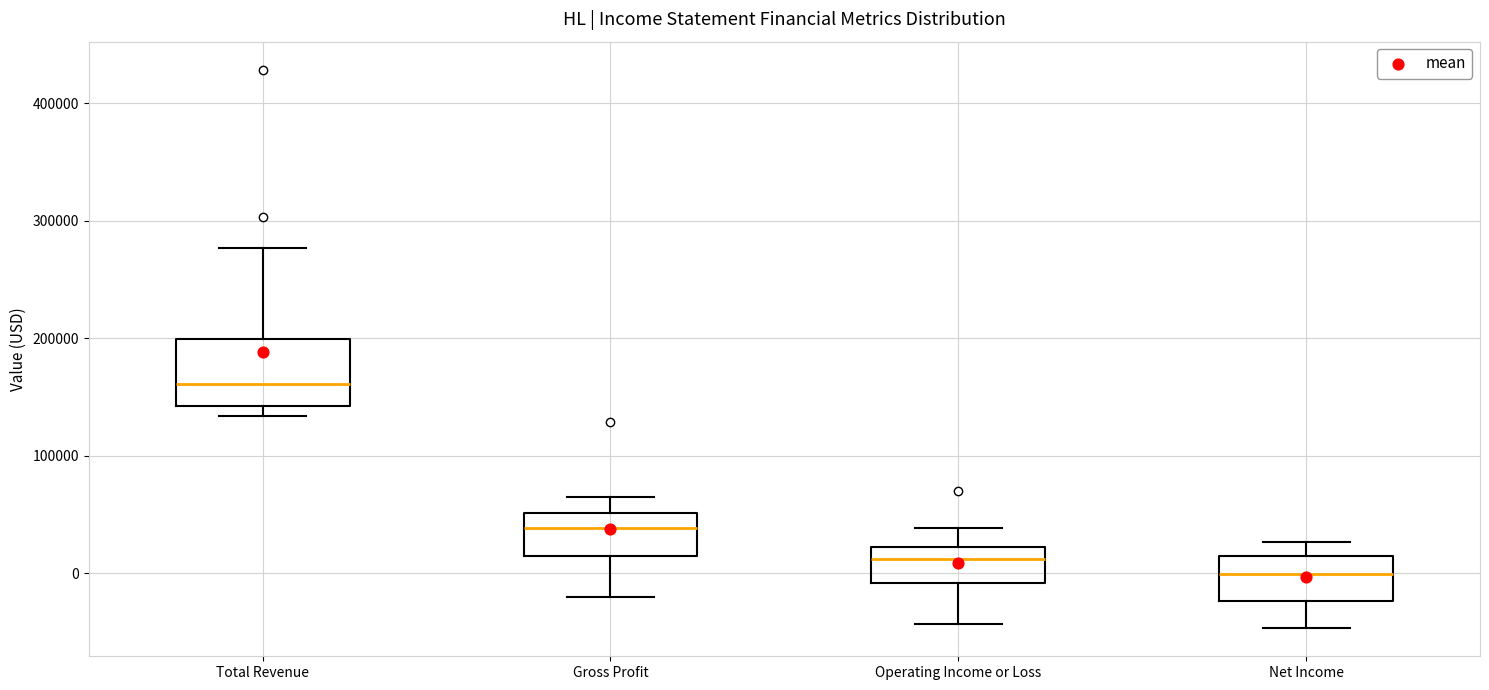

Reading left to right, read every box against the y-axis: the position of its median line, the range the box covers, and the ends of its whiskers. The values are not printed on the chart, so give them approximately, as read against the axis.

Total Revenue: median 160000, box 140000 to 200000, whiskers 130000 to 280000
Gross Profit: median 40000, box 10000 to 50000, whiskers -20000 to 60000
Operating Income or Loss: median 10000, box -10000 to 20000, whiskers -40000 to 40000
Net Income: median 0, box -20000 to 20000, whiskers -50000 to 30000